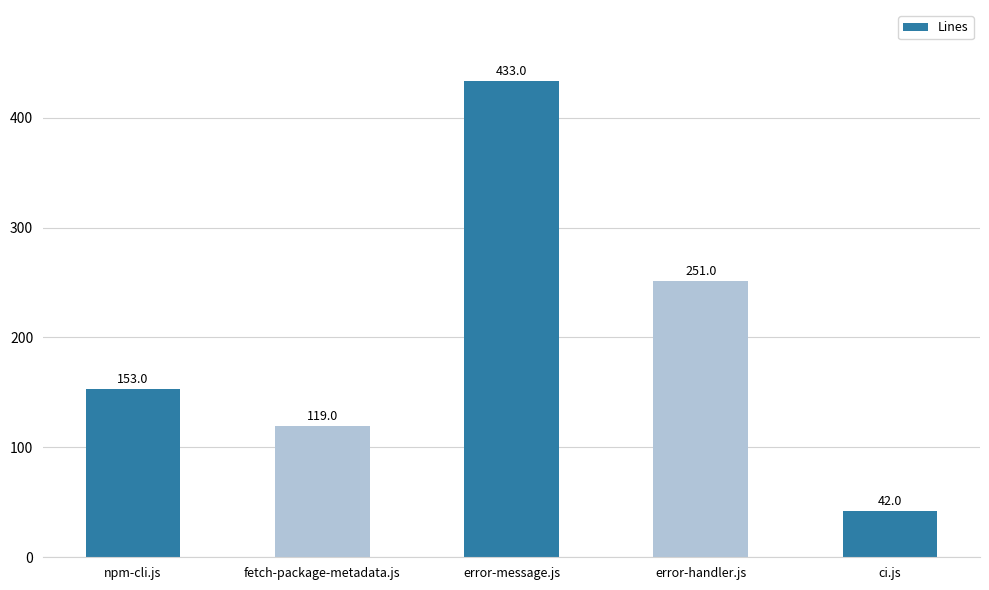

The value at error-handler.js is 251. True or false?

True